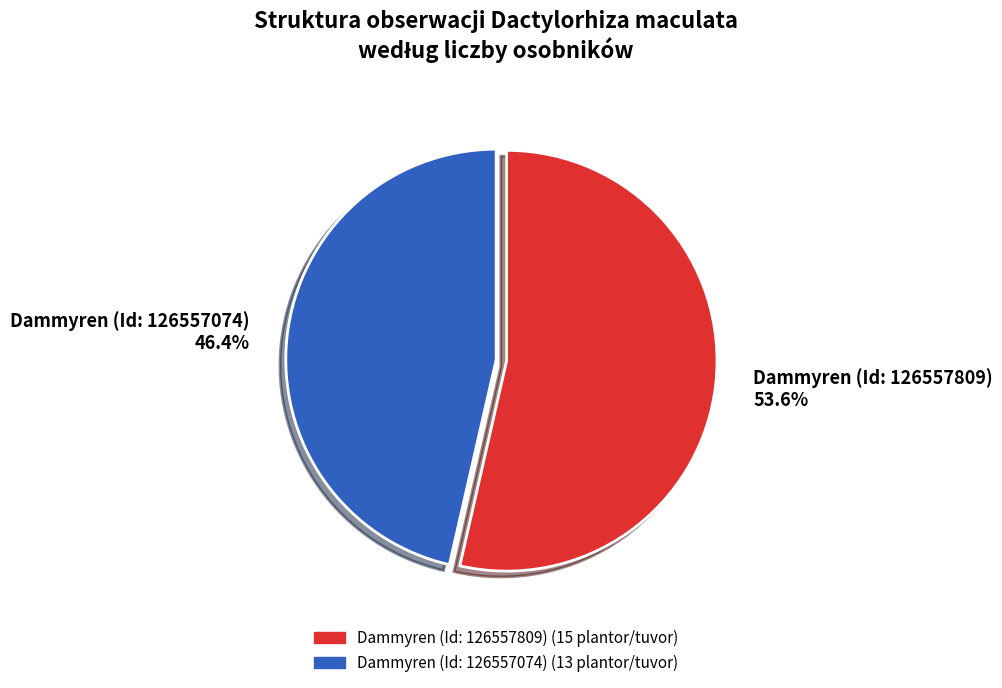

What is the largest slice in the pie chart?

Dammyren (Id: 126557809)